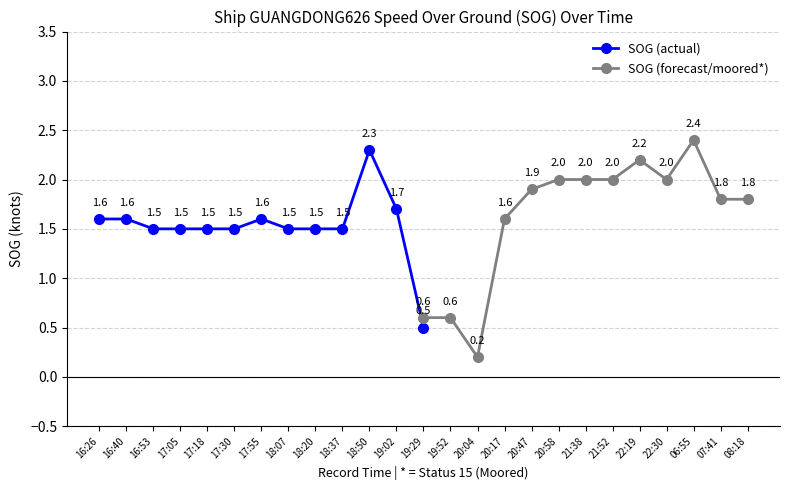

What is the maximum value for SOG (forecast/moored*)?

2.4